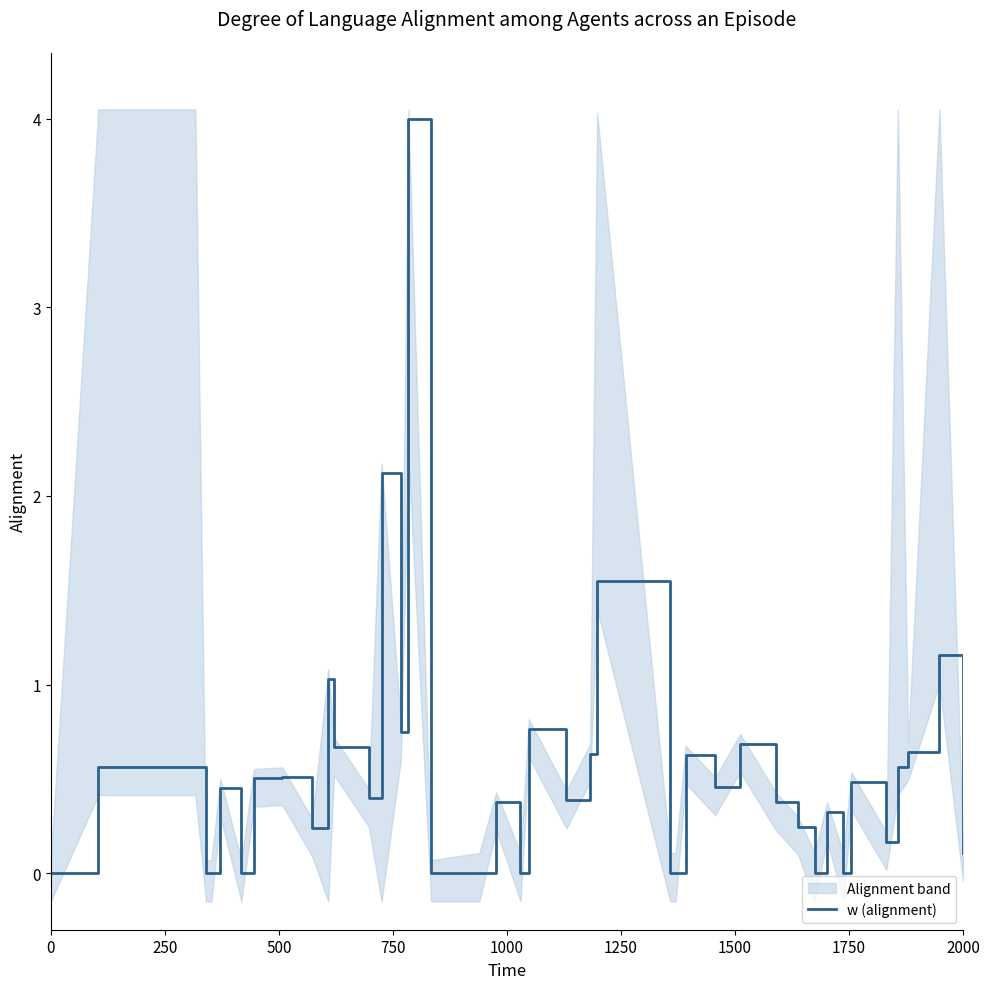

Is it true that the value at 23 is 2.0?

False